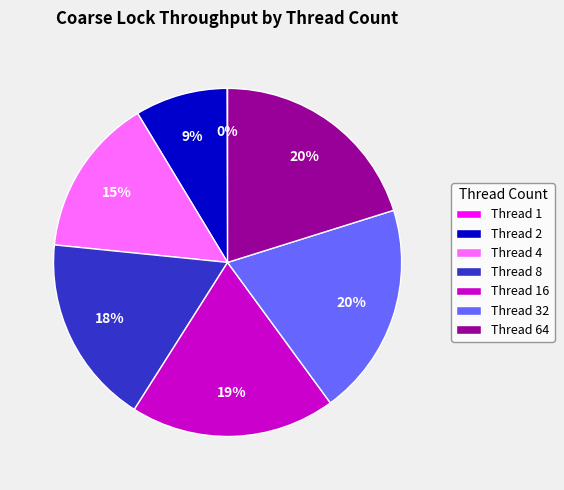

True or false: Thread 64 accounts for 11% of the total.

False